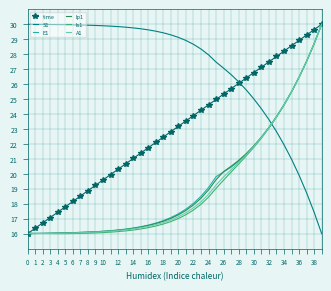

What is the minimum value shown in the chart?

16.0